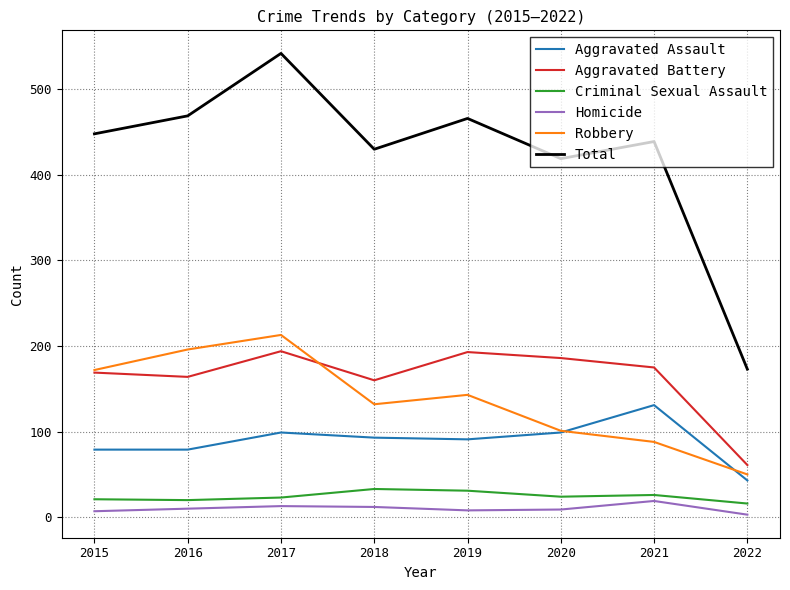

What is the total value across all series at 2015?

896